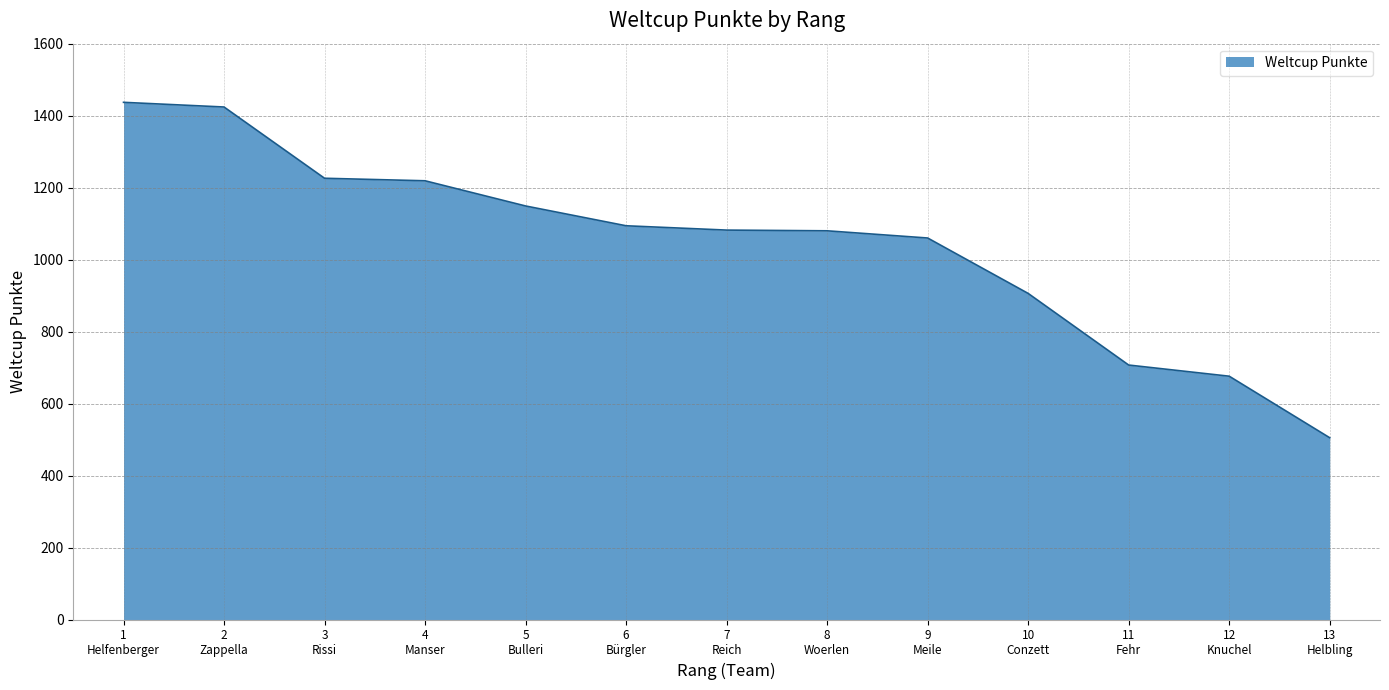

True or false: the data shows 1616 at 10
Conzett.

False